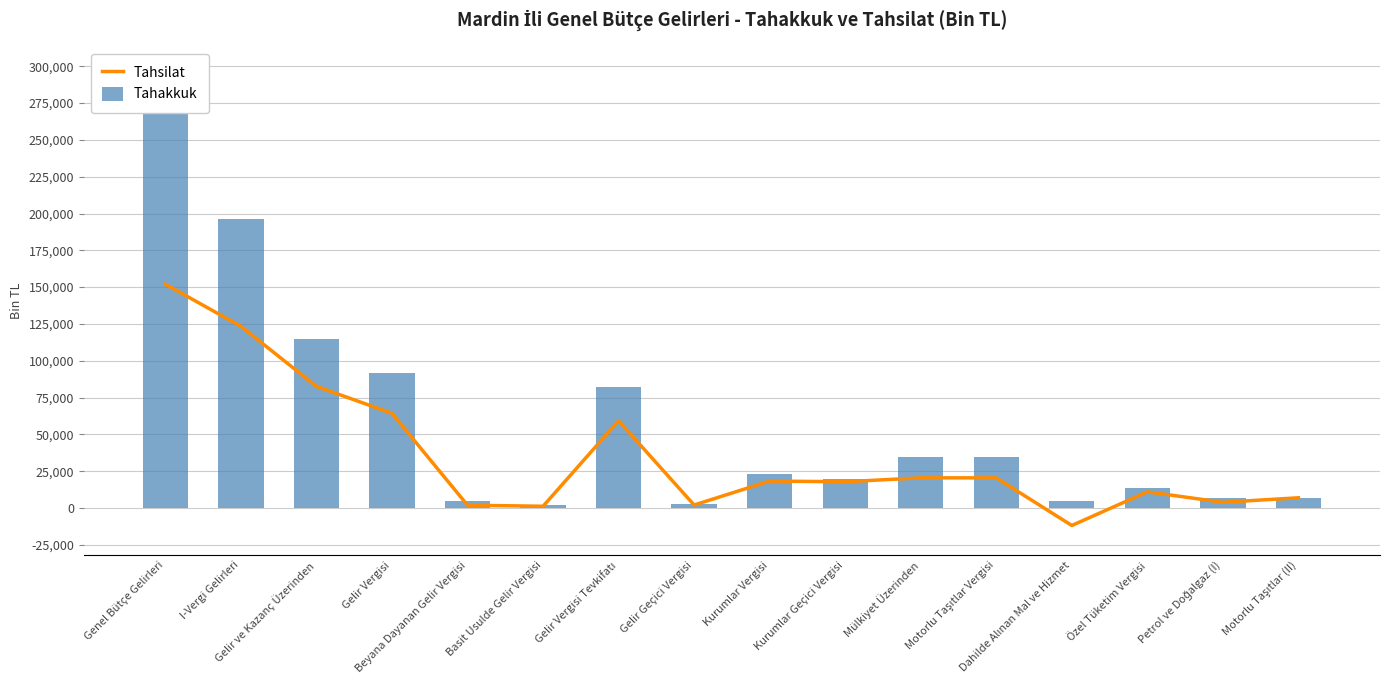

The Tahsilat series shows 3428 at Gelir Geçici Vergisi. True or false?

False